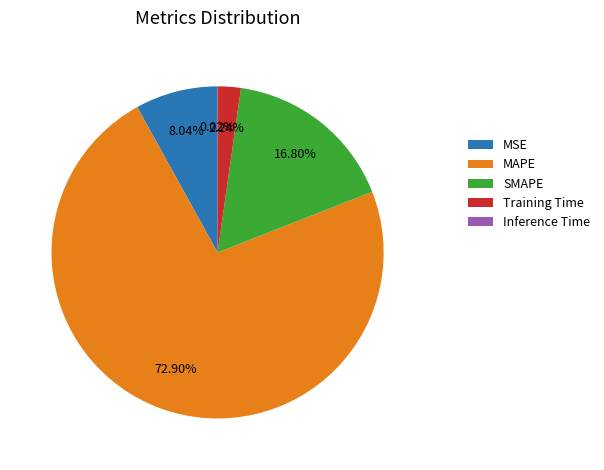

Which category has the biggest portion of the pie?

MAPE